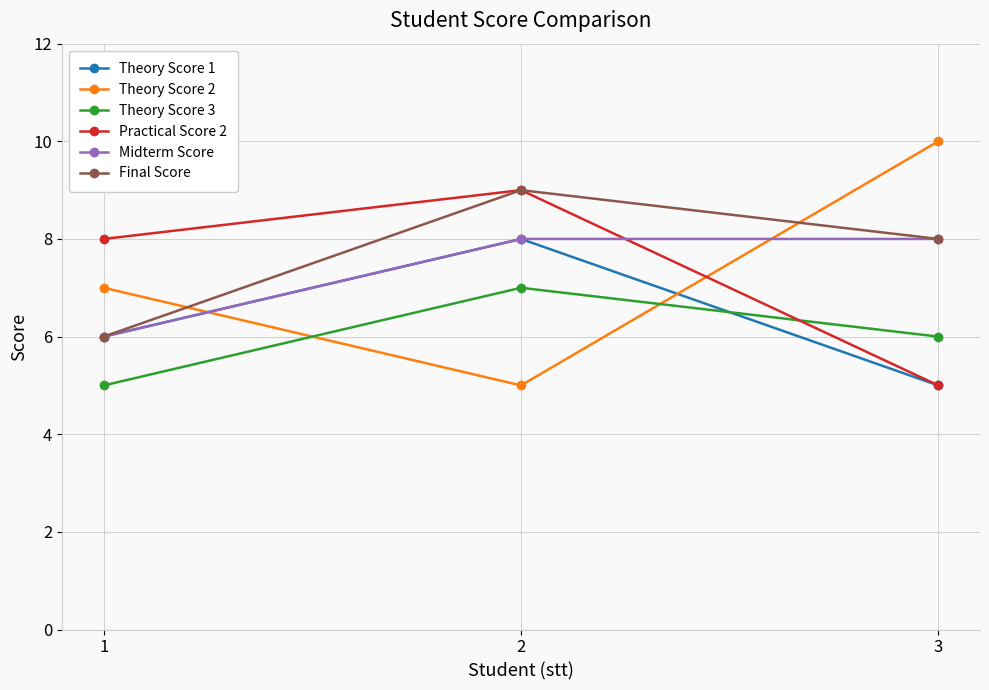

At which category is the sum across all series the highest?

2